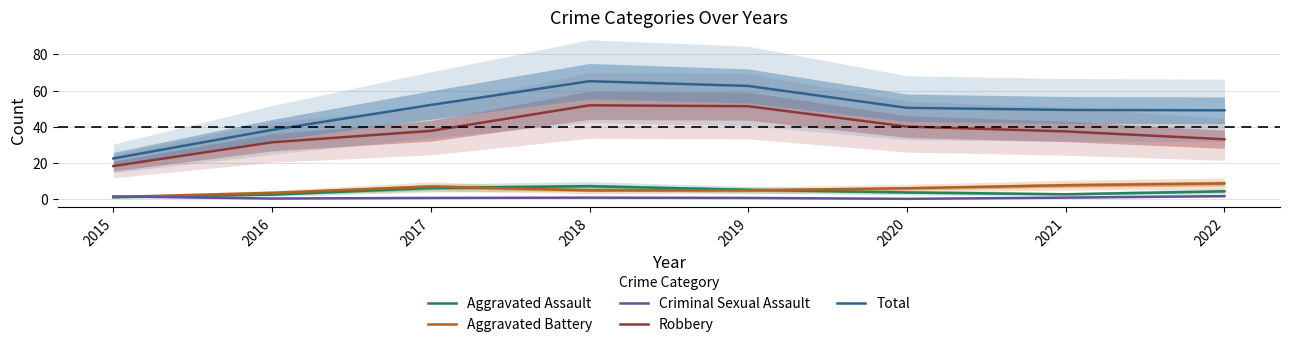

True or false: Total has more than 2 interior local peaks.

False